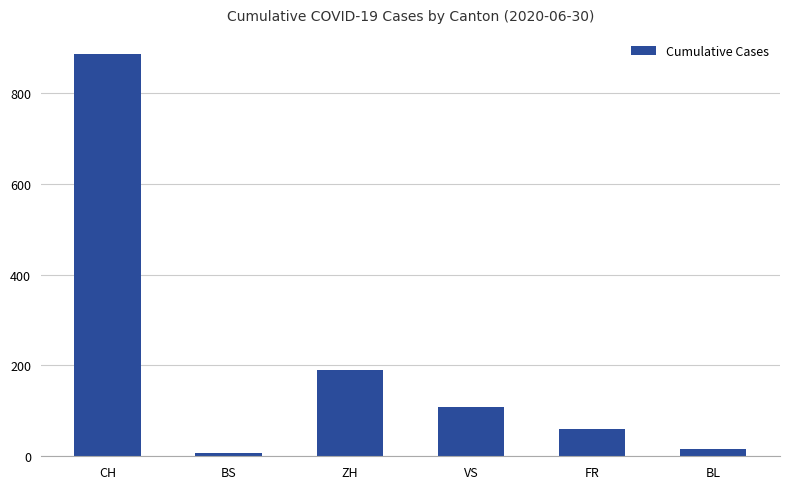

Reading right to left, list all the values displayed in this chart.

17	61	109	189	7	886